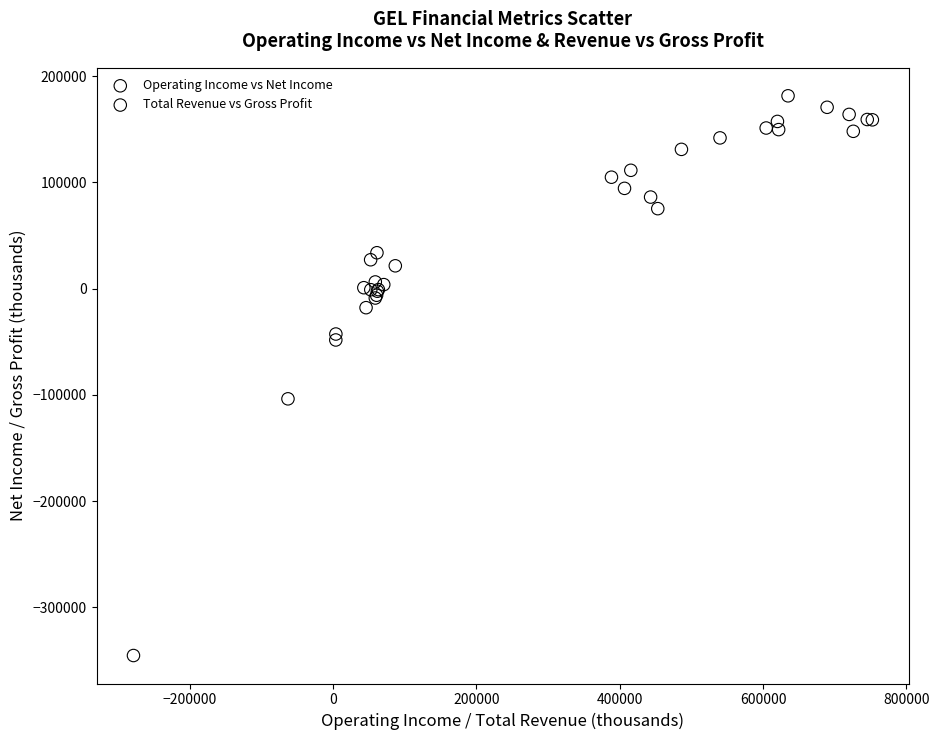

Which series has the largest Y range (max minus min)?

Operating Income vs Net Income